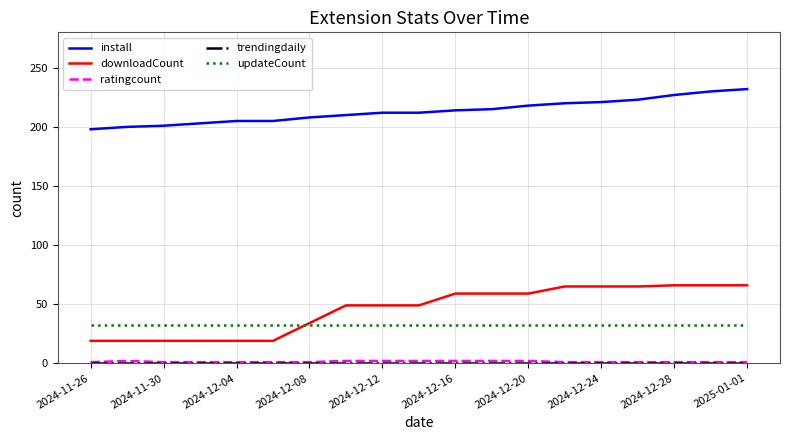

What is the maximum value shown in the chart?

232